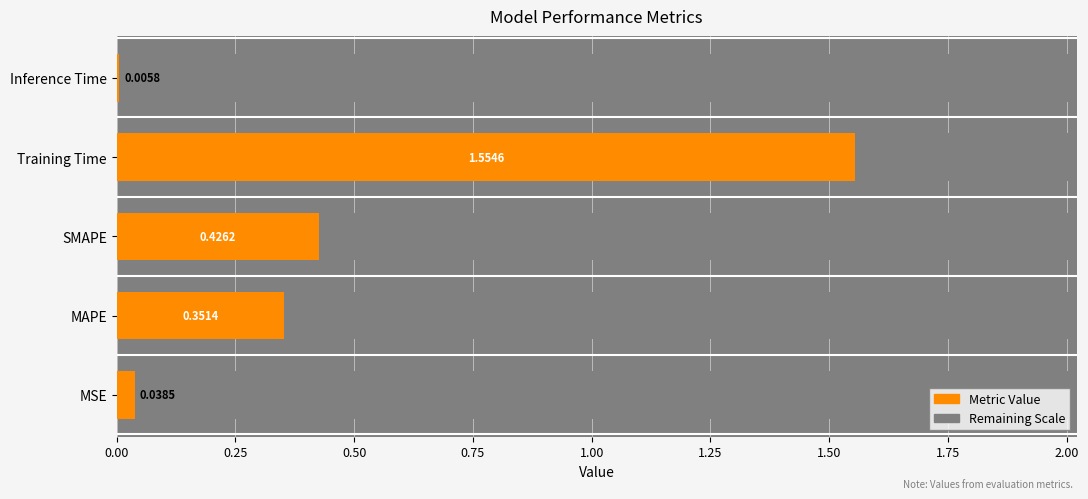

What is the value of the 4th bar from the left?

1.6